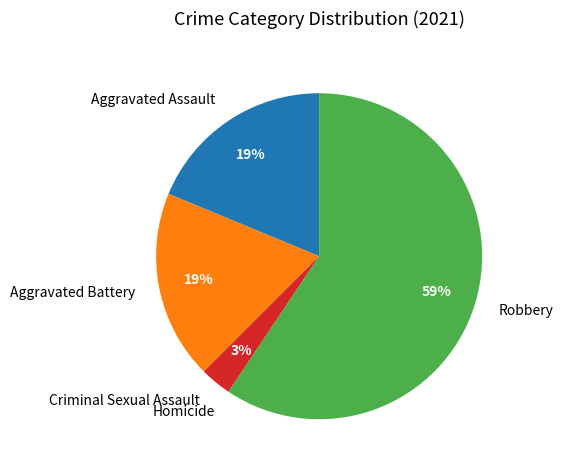

Which category has the biggest portion of the pie?

Robbery